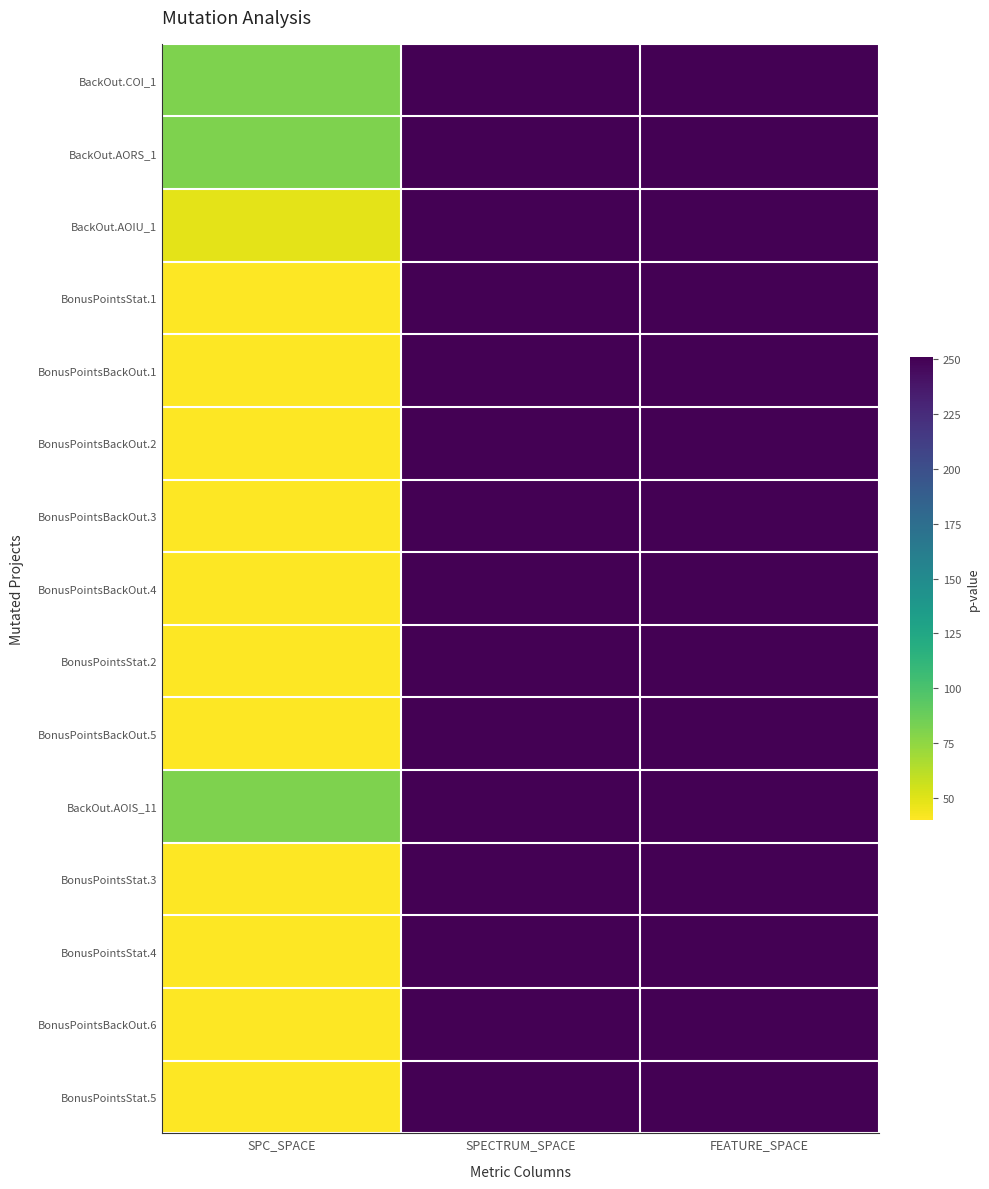

Reading left to right, extract all data points from this chart.

BackOut.COI_1: SPC_SPACE=81	SPECTRUM_SPACE=251	FEATURE_SPACE=251
BackOut.AORS_1: SPC_SPACE=81	SPECTRUM_SPACE=251	FEATURE_SPACE=251
BackOut.AOIU_1: SPC_SPACE=49	SPECTRUM_SPACE=251	FEATURE_SPACE=251
BonusPointsStat.1: SPC_SPACE=40	SPECTRUM_SPACE=251	FEATURE_SPACE=251
BonusPointsBackOut.1: SPC_SPACE=40	SPECTRUM_SPACE=251	FEATURE_SPACE=251
BonusPointsBackOut.2: SPC_SPACE=40	SPECTRUM_SPACE=251	FEATURE_SPACE=251
BonusPointsBackOut.3: SPC_SPACE=40	SPECTRUM_SPACE=251	FEATURE_SPACE=251
BonusPointsBackOut.4: SPC_SPACE=40	SPECTRUM_SPACE=251	FEATURE_SPACE=251
BonusPointsStat.2: SPC_SPACE=40	SPECTRUM_SPACE=251	FEATURE_SPACE=251
BonusPointsBackOut.5: SPC_SPACE=40	SPECTRUM_SPACE=251	FEATURE_SPACE=251
BackOut.AOIS_11: SPC_SPACE=81	SPECTRUM_SPACE=251	FEATURE_SPACE=251
BonusPointsStat.3: SPC_SPACE=40	SPECTRUM_SPACE=251	FEATURE_SPACE=251
BonusPointsStat.4: SPC_SPACE=40	SPECTRUM_SPACE=251	FEATURE_SPACE=251
BonusPointsBackOut.6: SPC_SPACE=40	SPECTRUM_SPACE=251	FEATURE_SPACE=251
BonusPointsStat.5: SPC_SPACE=40	SPECTRUM_SPACE=251	FEATURE_SPACE=251